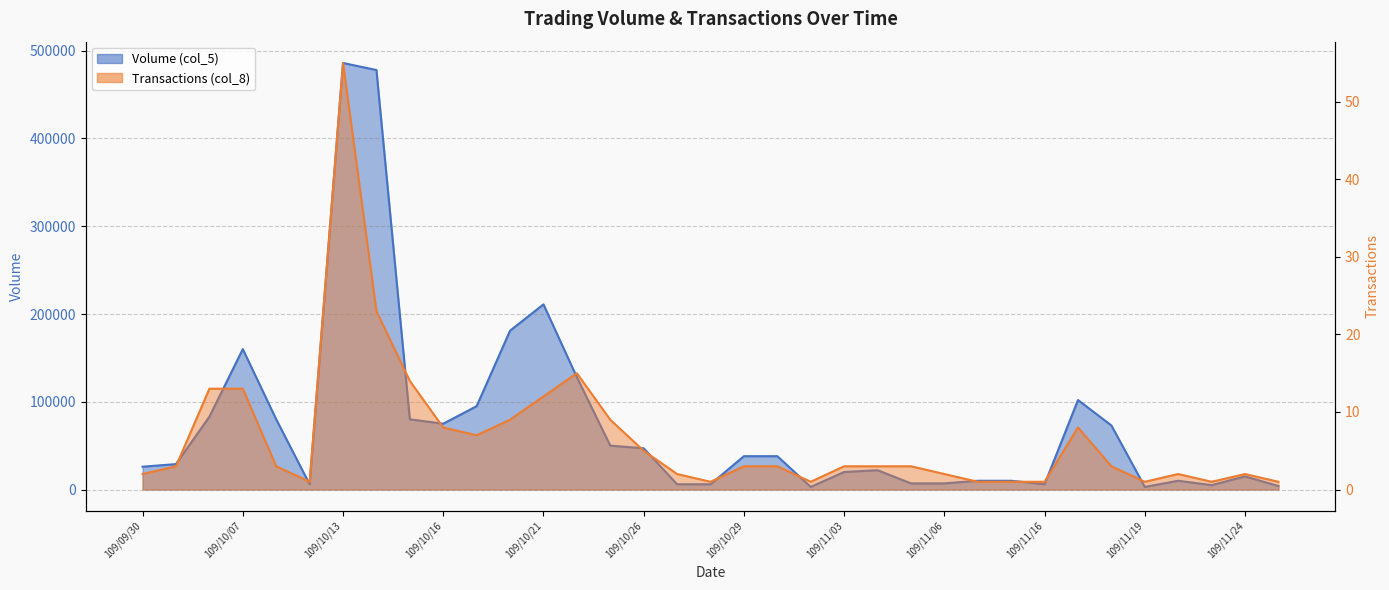

True or false: Transactions (col_8) has a value of 6 at 109/10/23.

False